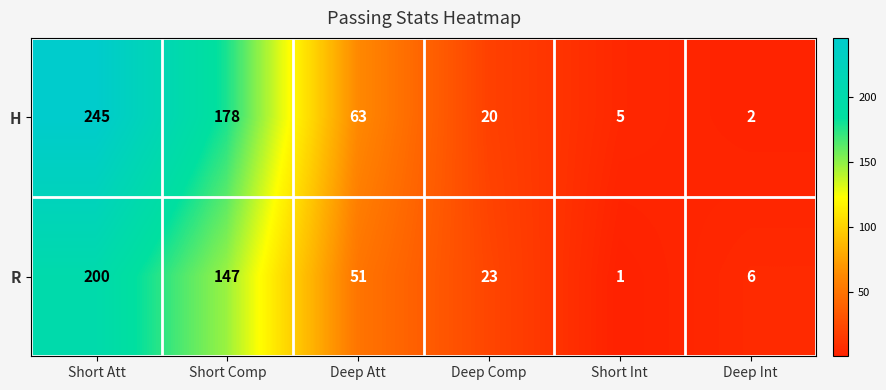

The value of H at Short Comp is 178. True or false?

True